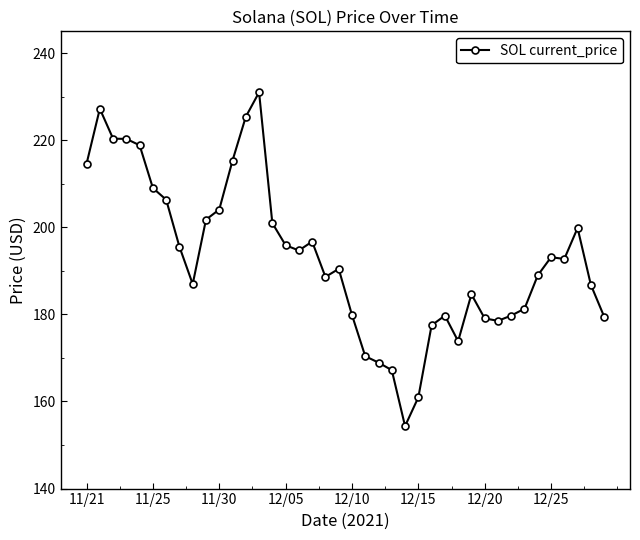

What is the value of the 7th point from the left?

206.3